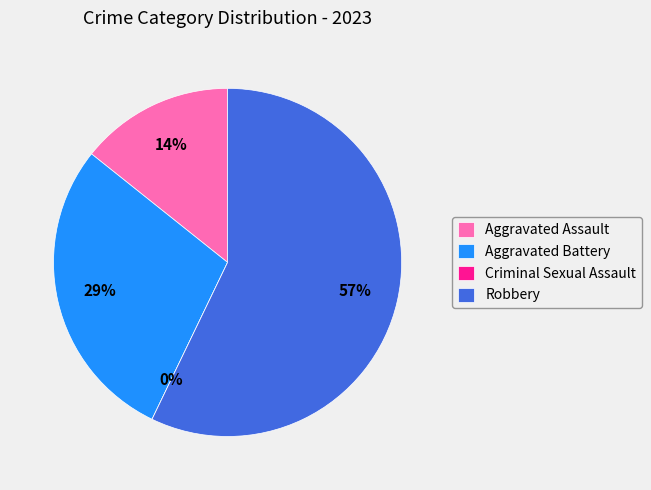

Combined, do Aggravated Assault and Robbery account for over 50%?

Yes